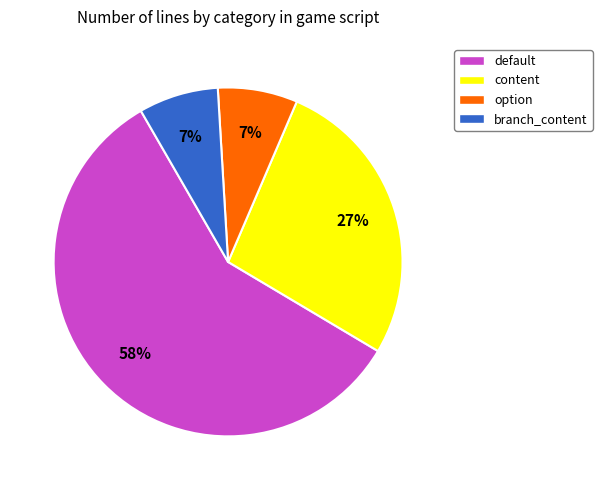

To the nearest percent, what is the difference between the option and content slice percentages?

20%